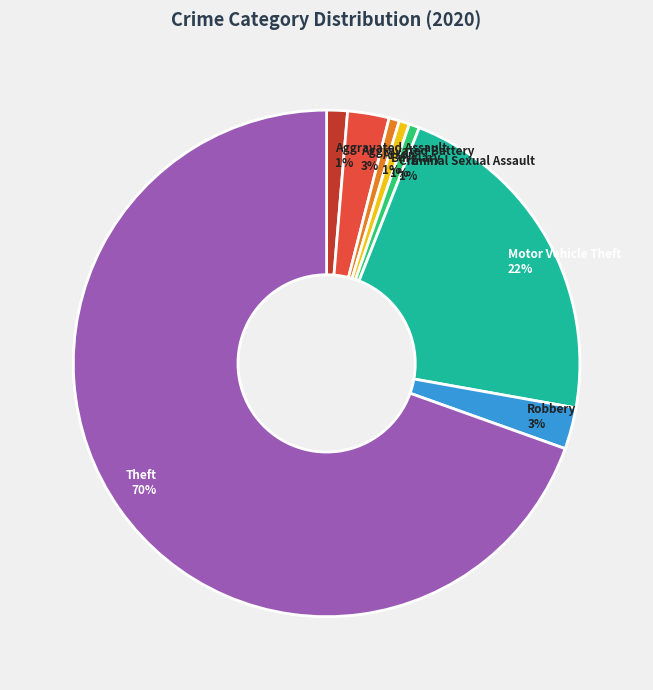

Does Theft account for over 50% of the chart?

Yes